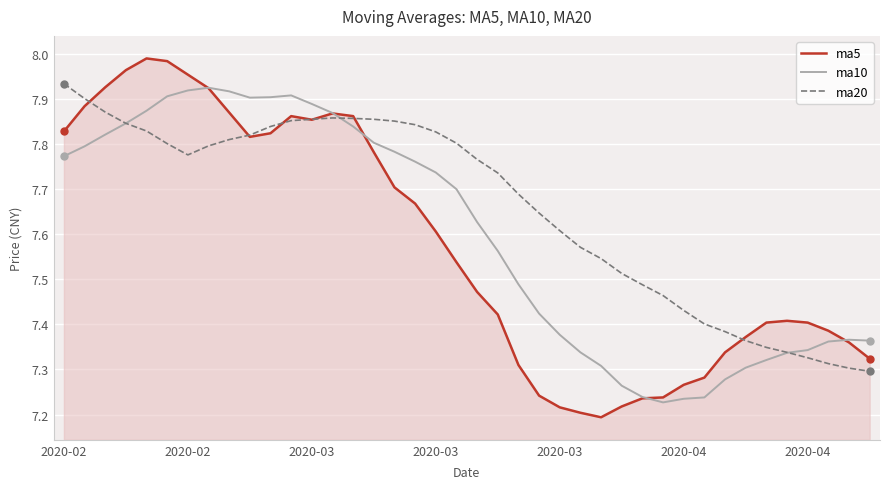

Count the number of data series in this chart.

3